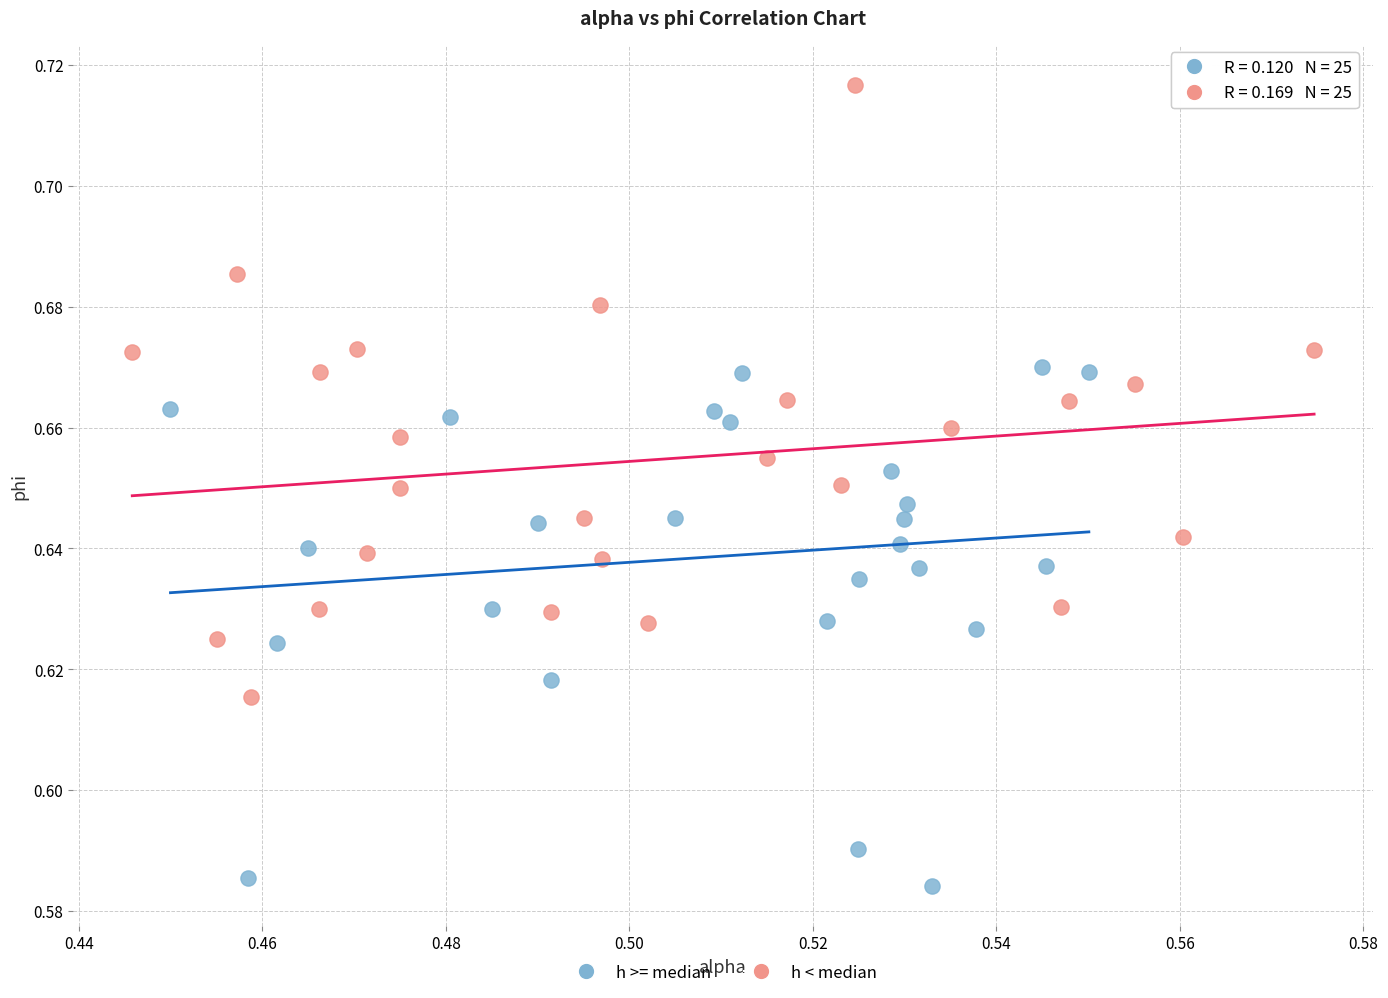

Which series contains the lowest Y value?

h >= median